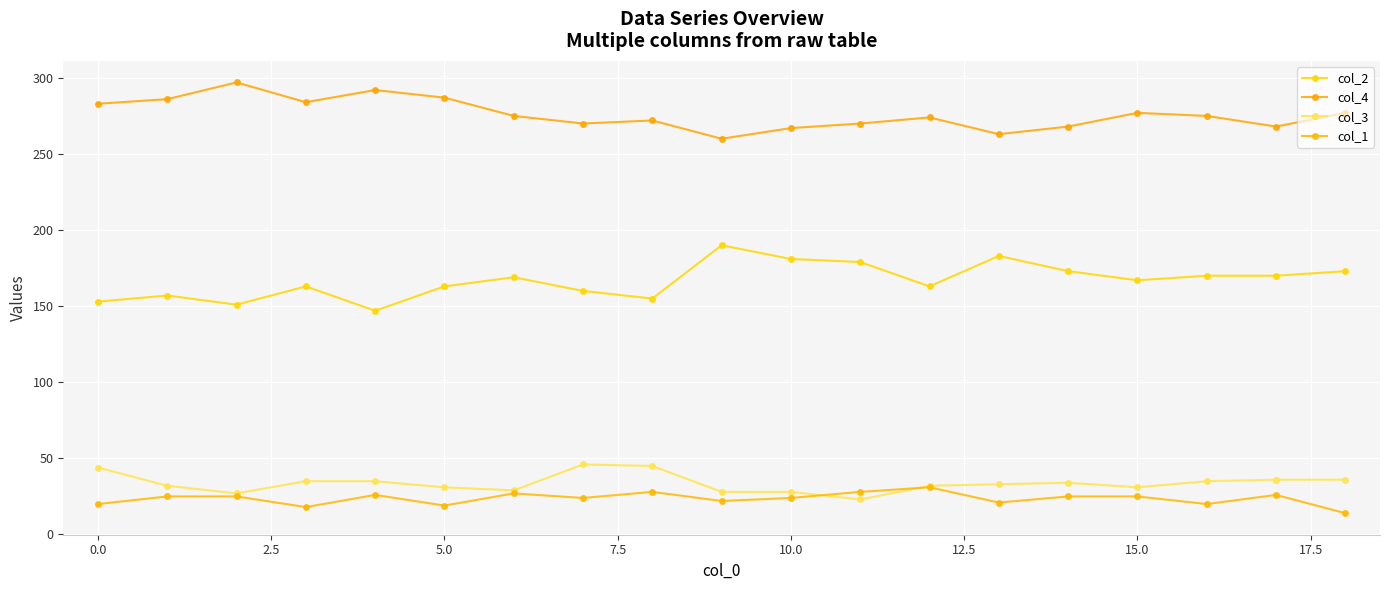

What are all the series names shown in the legend?

col_2, col_4, col_3, col_1